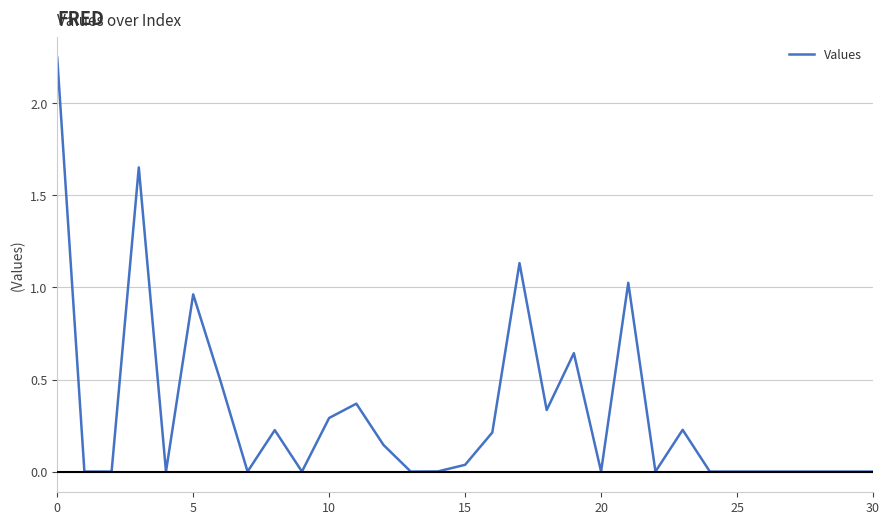

What is the difference between the maximum and minimum values?

2.2